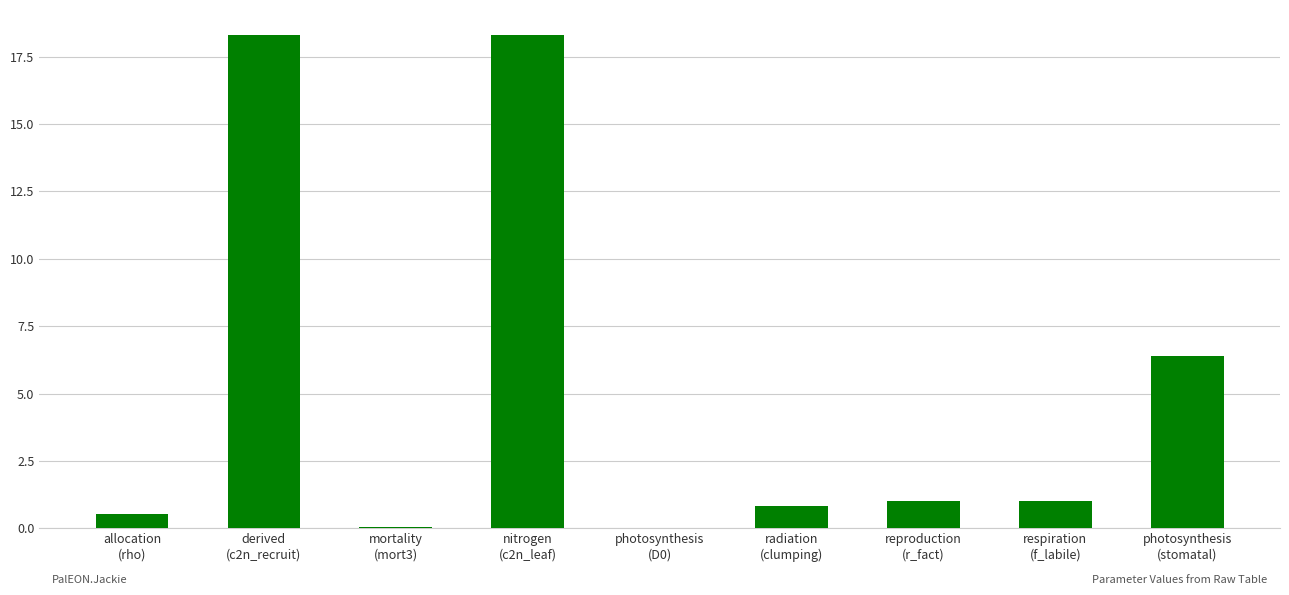

Is it true that the value at photosynthesis
(D0) is 0.0?

True